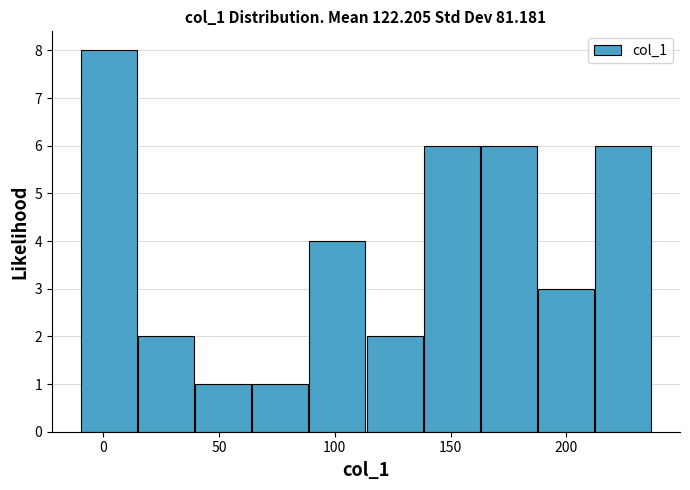

What is the height of the bar covering 90 to 115 on the x-axis? Neither the bar edges nor the heights are printed on the chart, so give them approximately, as read against the axes.

4